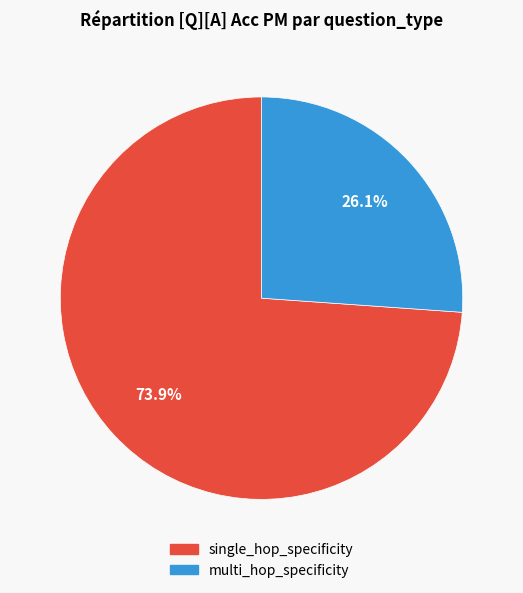

Between single_hop_specificity and multi_hop_specificity, which is larger?

single_hop_specificity